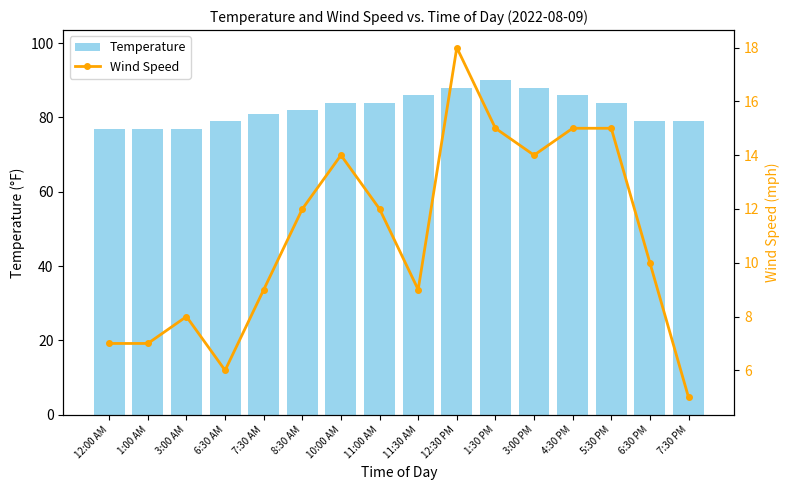

What is the minimum value shown in the chart?

5